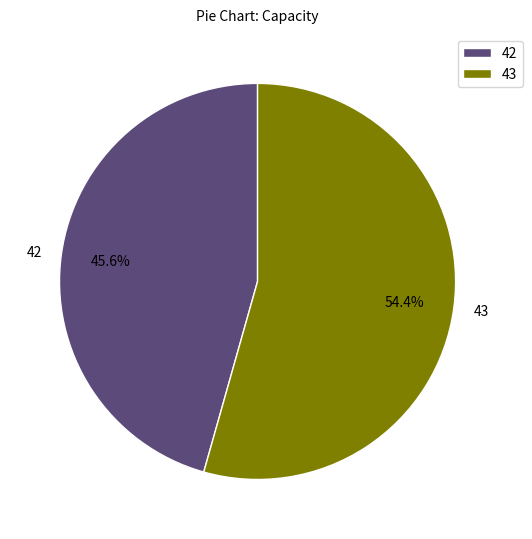

Is 43 the majority of the pie?

Yes